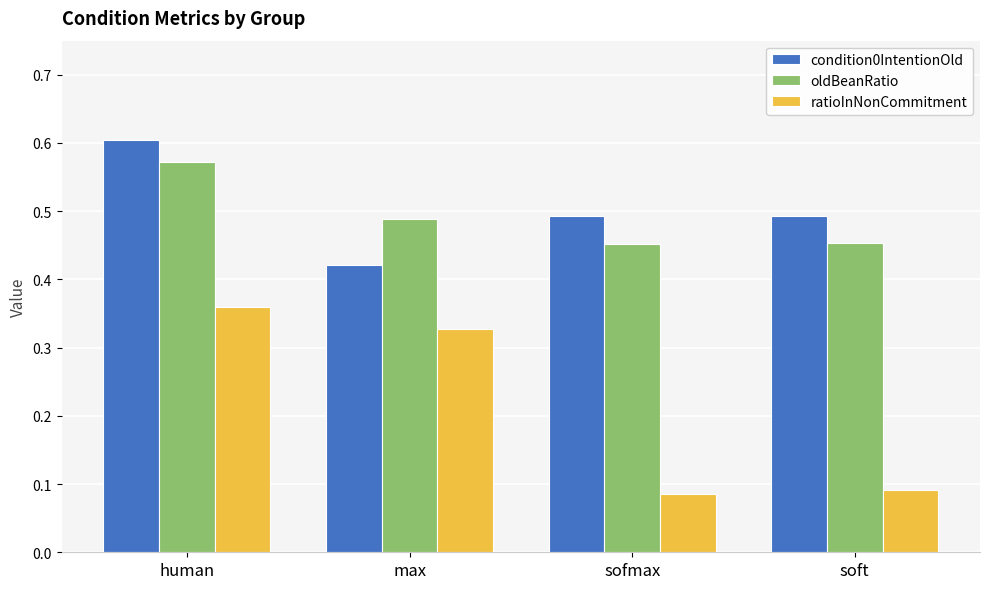

Between human and soft, which series saw the biggest shift?

ratioInNonCommitment